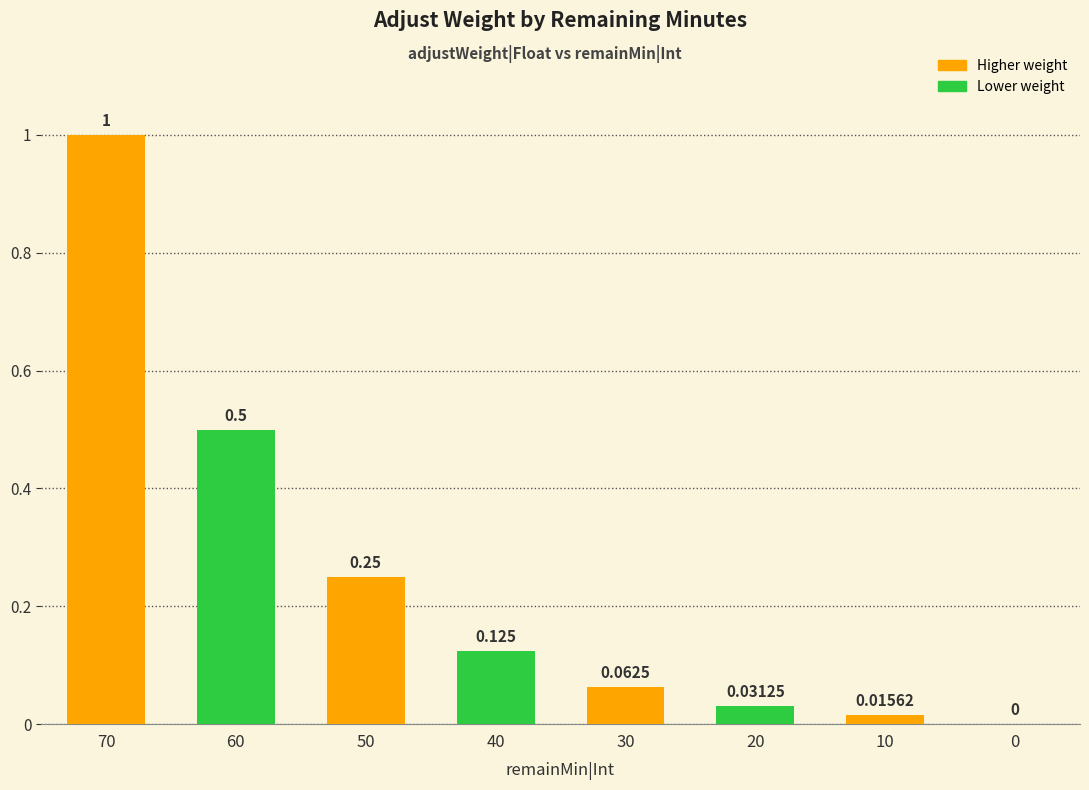

How many data points does each series have?

8